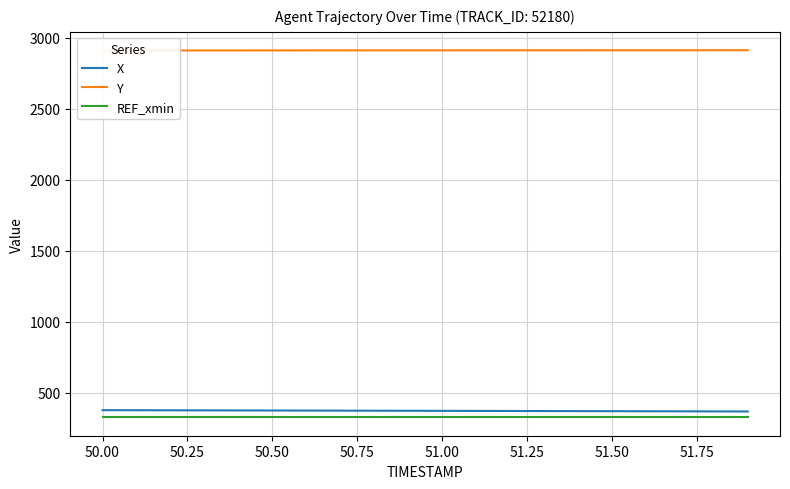

What is the highest value of the REF_xmin series?

325.6